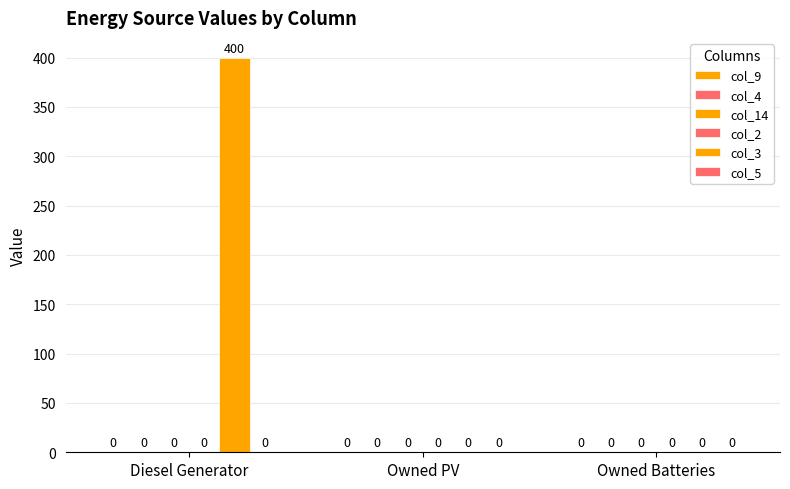

How many distinct data groups are displayed?

1